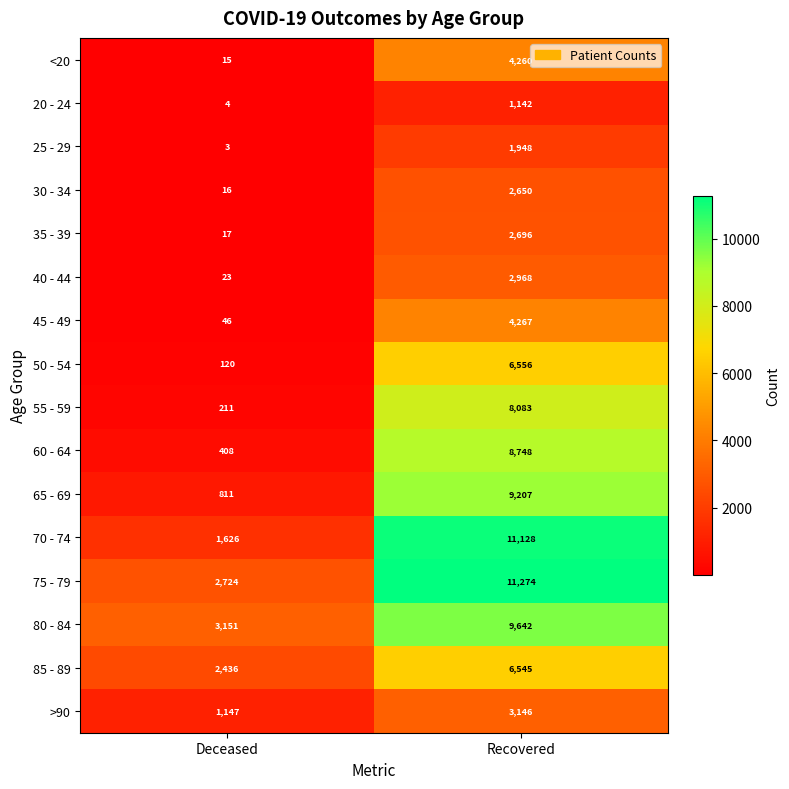

At which label is 20 - 24 closest to 573?

Deceased